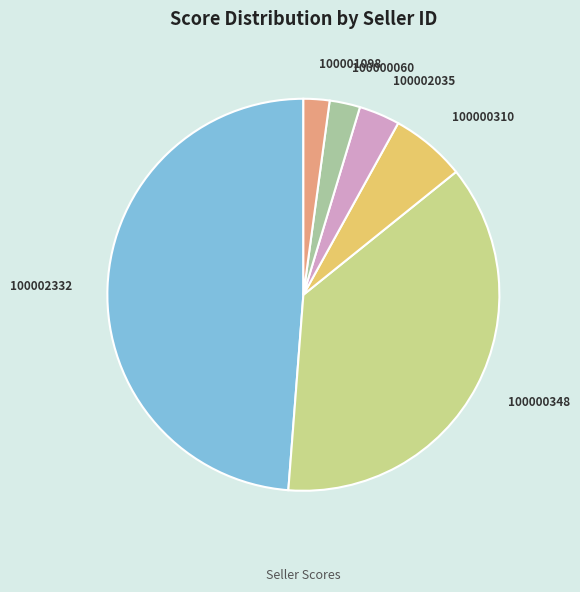

Does 100001098 account for over 50% of the chart?

No